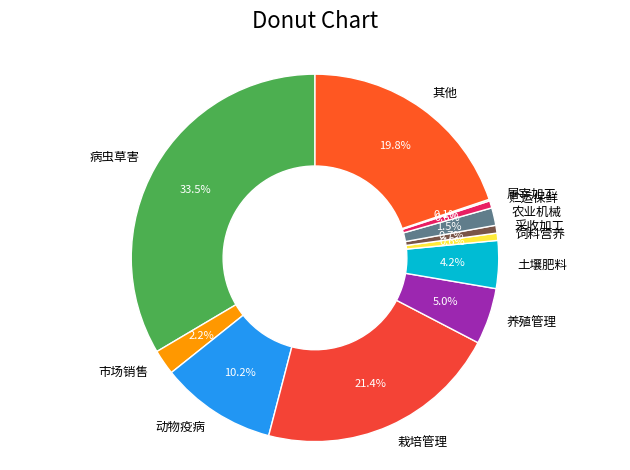

True or false: 动物疫病 accounts for 10% of the total.

True